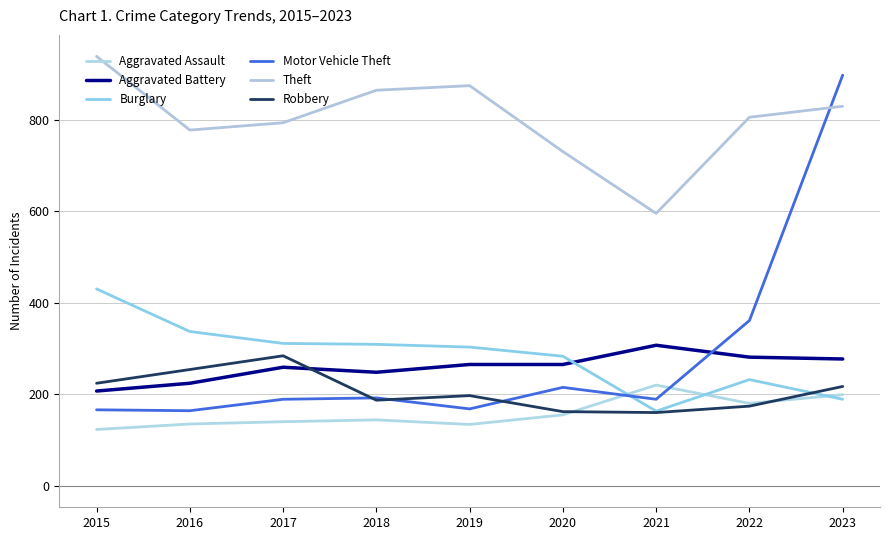

Reading right to left, list all the values displayed in this chart.

Aggravated Assault: 199	180	220	155	134	144	140	135	123
Aggravated Battery: 277	281	307	265	265	248	259	224	207
Burglary: 189	232	163	283	303	309	311	337	430
Motor Vehicle Theft: 897	361	189	215	168	192	189	164	166
Theft: 829	805	595	730	874	864	793	777	938
Robbery: 217	174	160	162	197	187	284	254	224